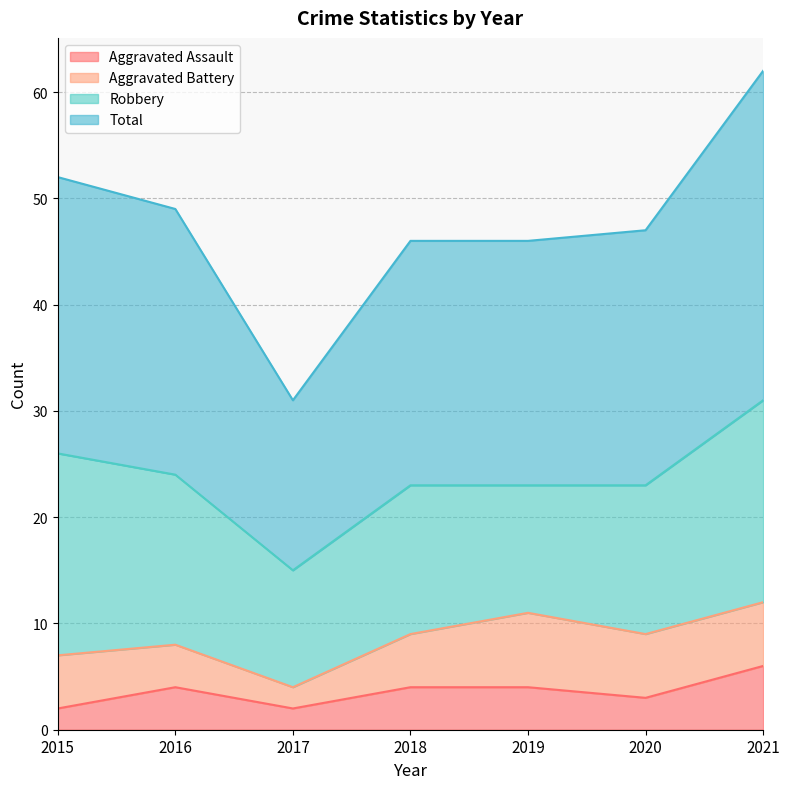

Count the number of categories in the chart.

7